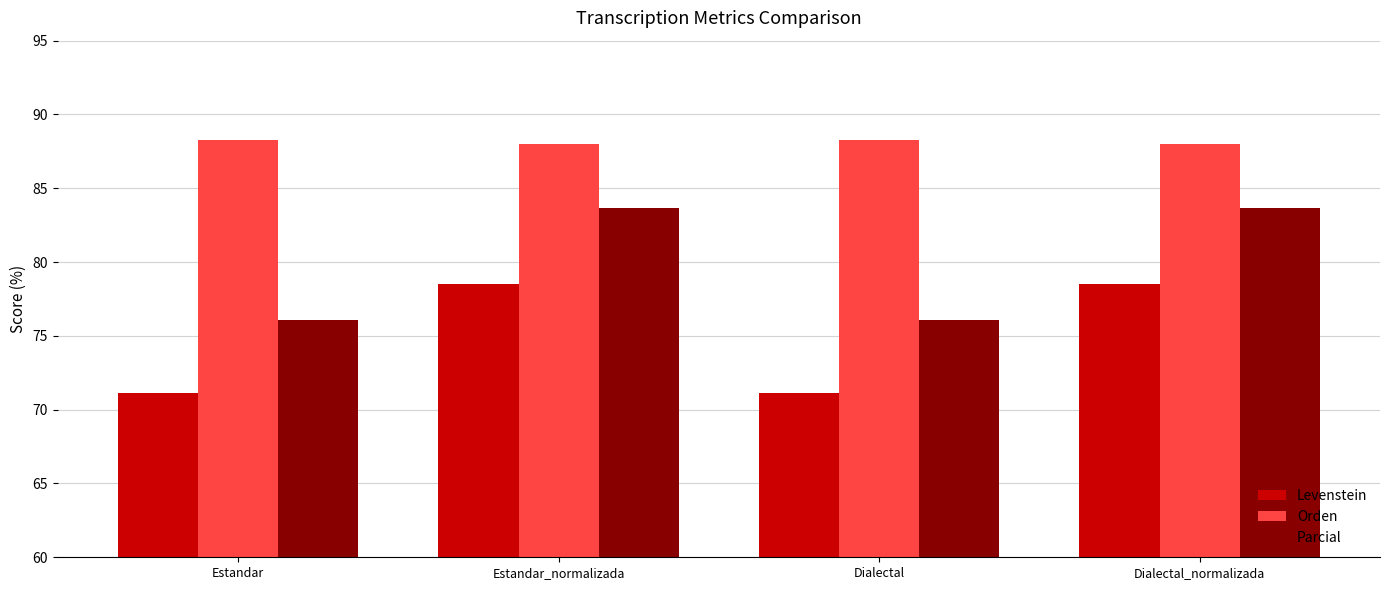

At how many categories does at least one series exceed 84?

4